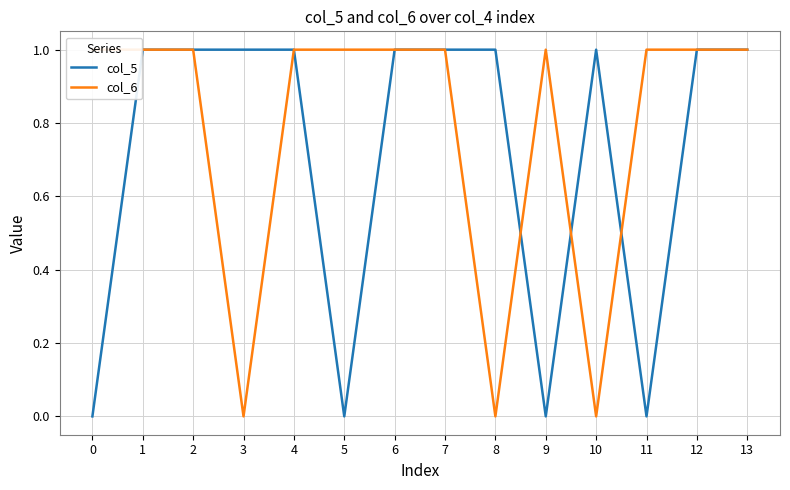

Where is col_6 nearest to the value 0?

3